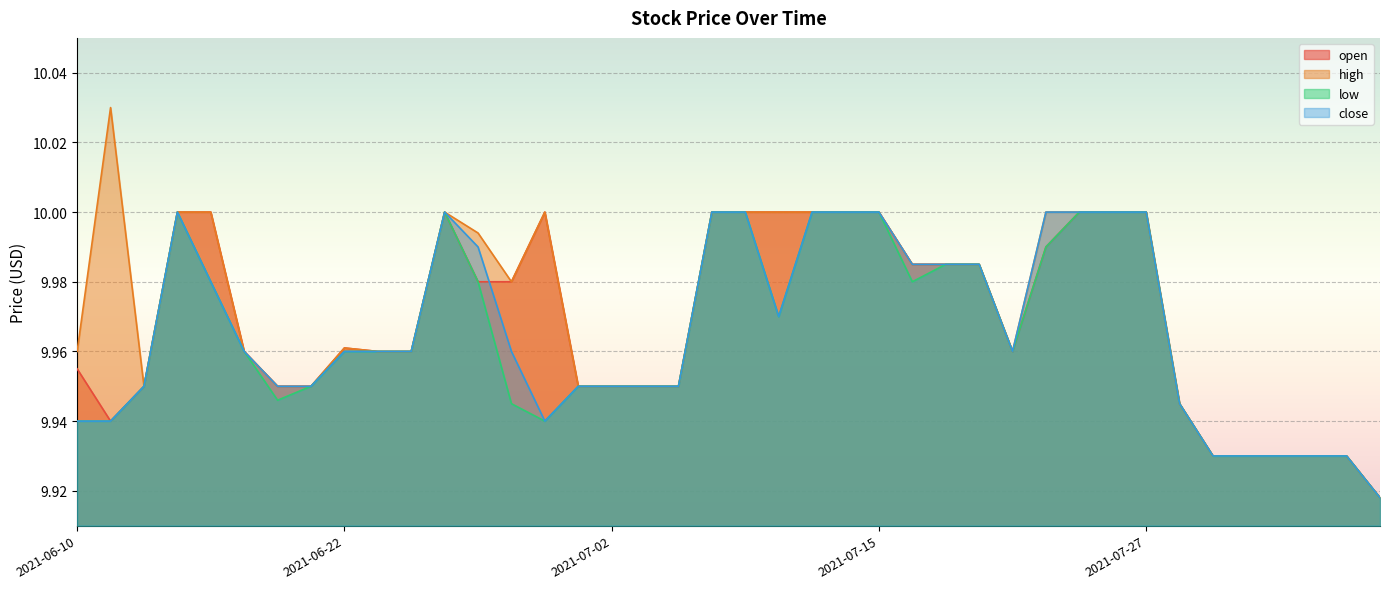

True or false: low and open intersect in this chart.

False